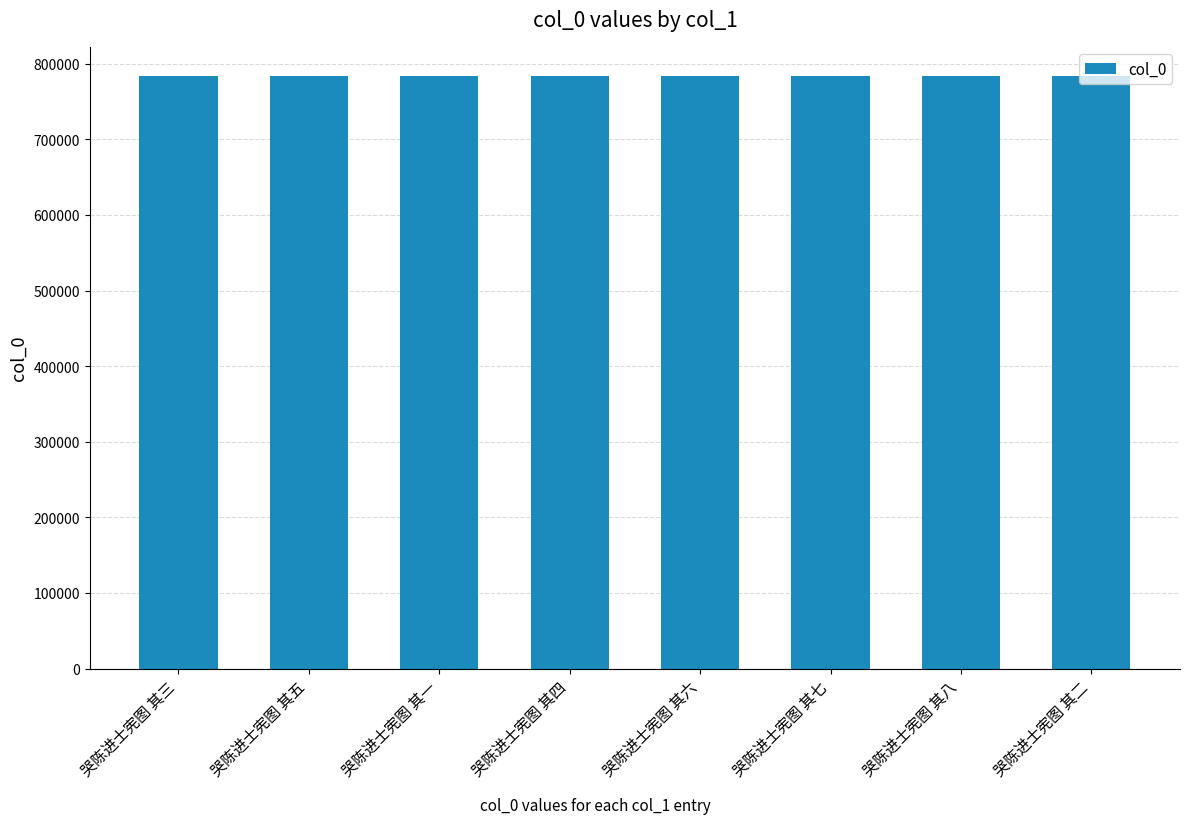

Does the chart contain stacked bars?

No